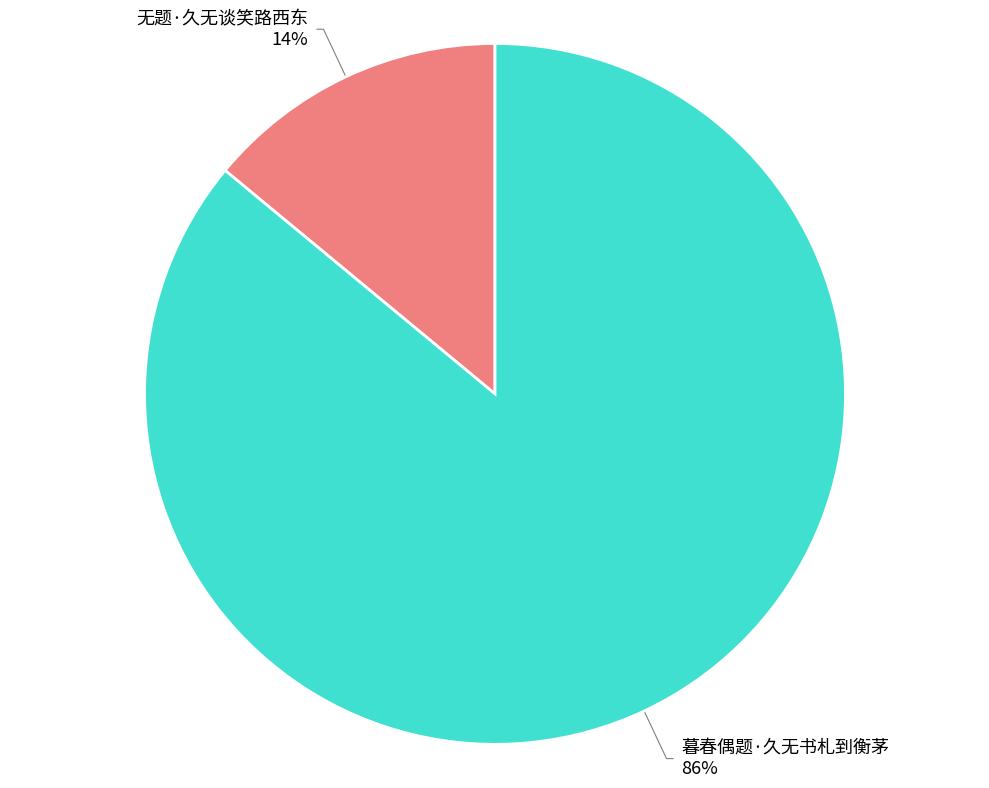

Combined, do 无题·久无谈笑路西东 and 暮春偶题·久无书札到衡茅 account for over 50%?

Yes